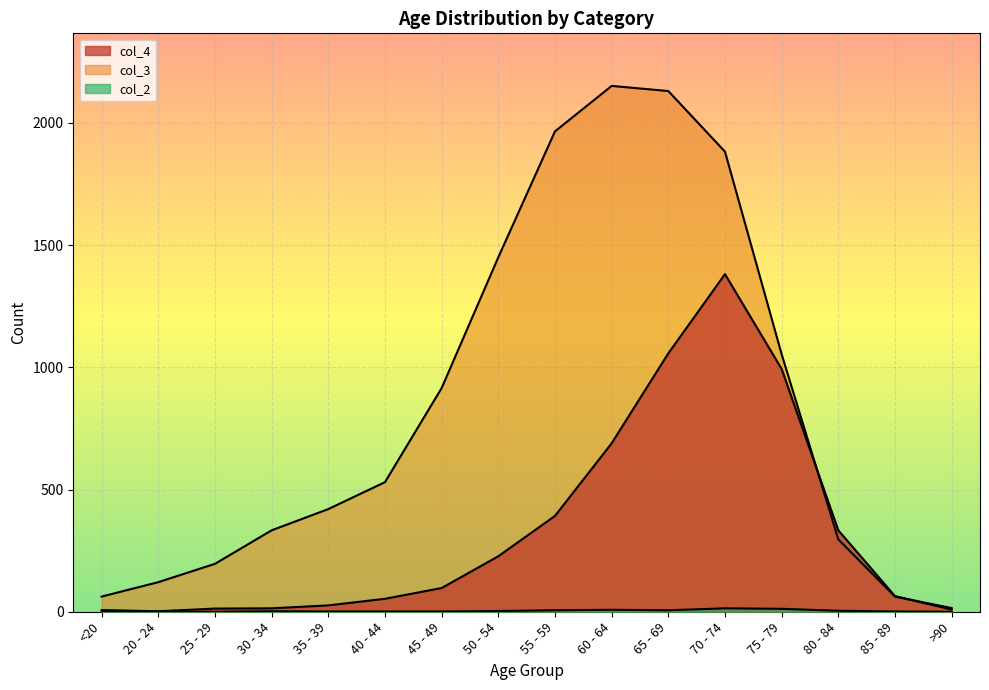

Which series has the largest range (max minus min)?

col_3